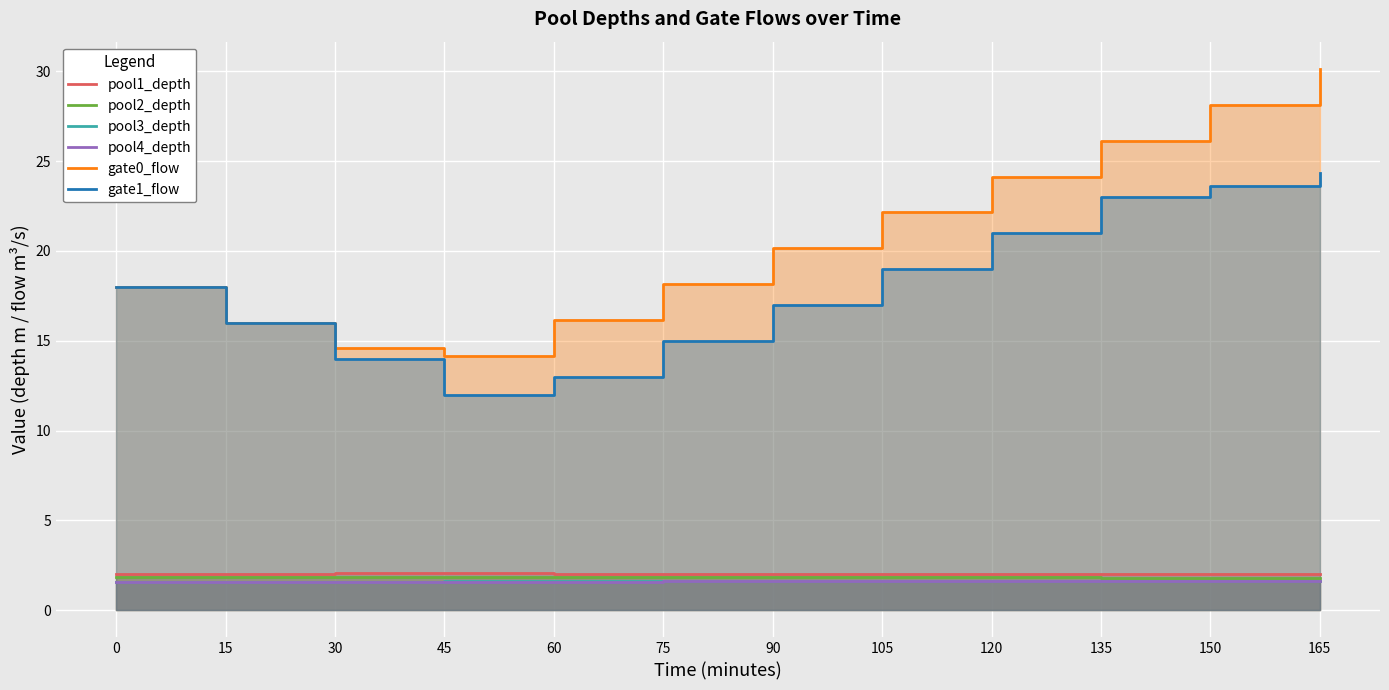

In pool1_depth, how many points are higher than both neighbors (excluding endpoints)?

1